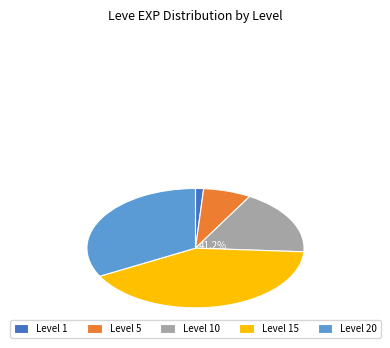

Which slice is the smallest?

Level 1